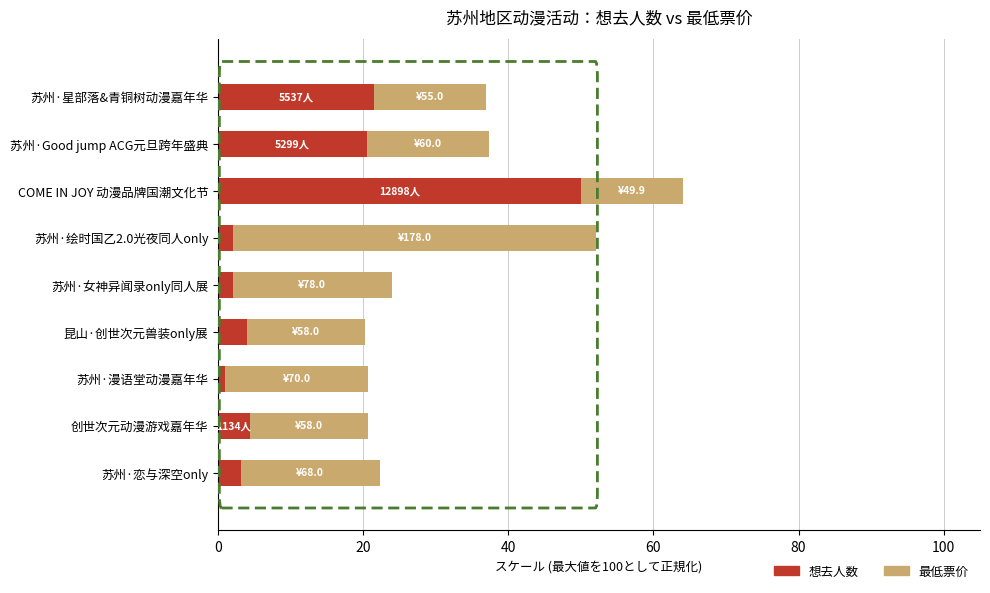

What is the maximum value for 想去人数?

50.0